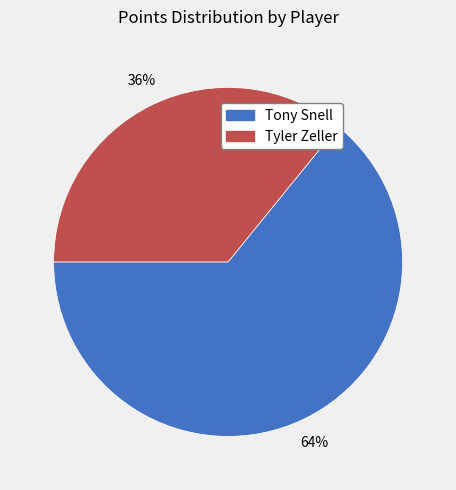

To the nearest percent, what is the difference between the Tyler Zeller and Tony Snell slice percentages?

28%